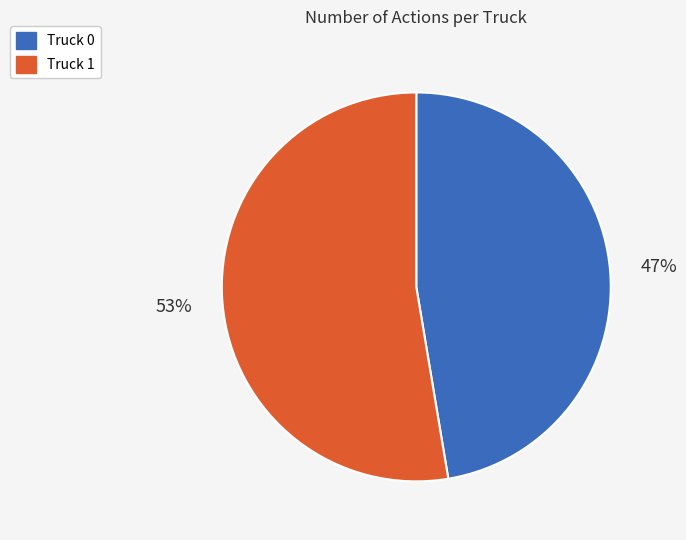

Rank the categories by value from highest to lowest.

Truck 1, Truck 0